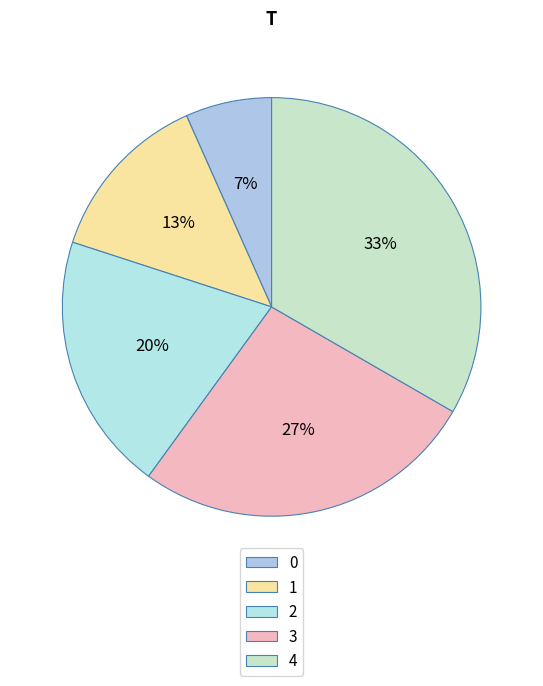

How many slices are in this pie chart?

5